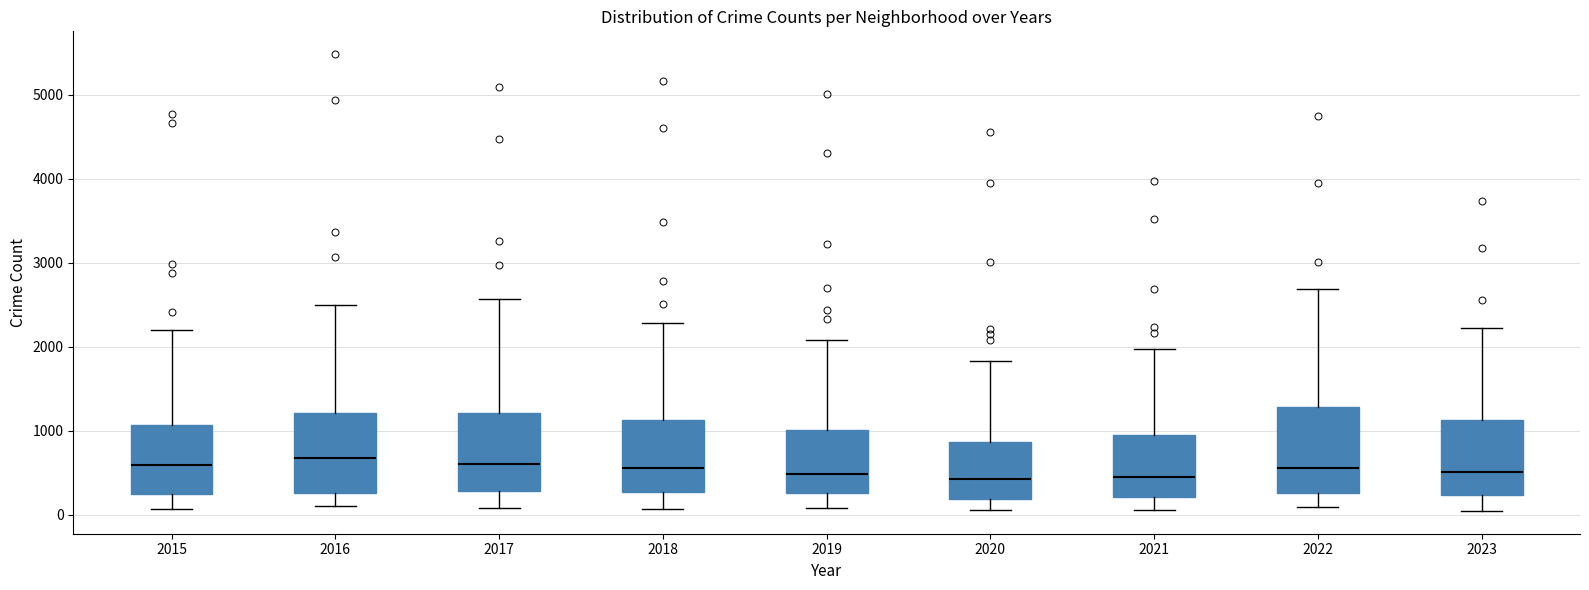

Reading left to right, transcribe this box plot: for each box, give where its median line is, the range the box spans, and where its two whiskers end, as read against the y-axis. The values are not printed on the chart, so give them approximately, as read against the axis.

2015: median 600, box 300 to 1100, whiskers 100 to 2200
2016: median 700, box 300 to 1200, whiskers 100 to 2500
2017: median 600, box 300 to 1200, whiskers 100 to 2600
2018: median 600, box 300 to 1100, whiskers 100 to 2300
2019: median 500, box 300 to 1000, whiskers 100 to 2100
2020: median 400, box 200 to 900, whiskers 100 to 1800
2021: median 500, box 200 to 900, whiskers 100 to 2000
2022: median 600, box 300 to 1300, whiskers 100 to 2700
2023: median 500, box 200 to 1100, whiskers 0 to 2200